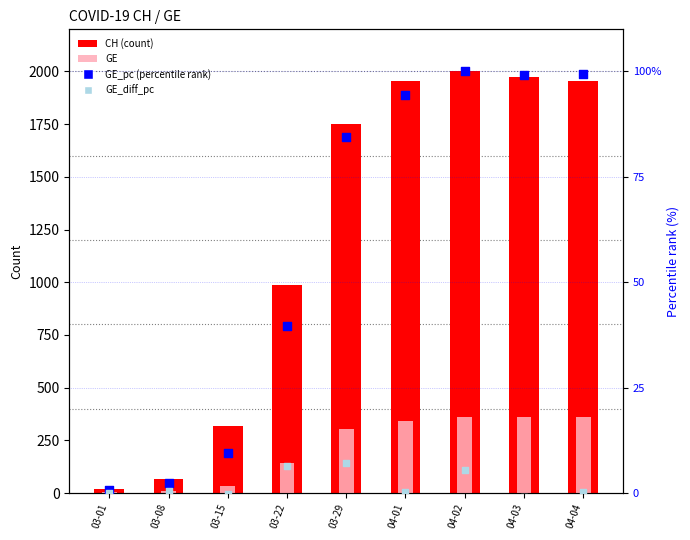

Is the value of CH (count) at 03-22 greater than the value of GE_diff_pc (rank, diff) at 03-08?

Yes